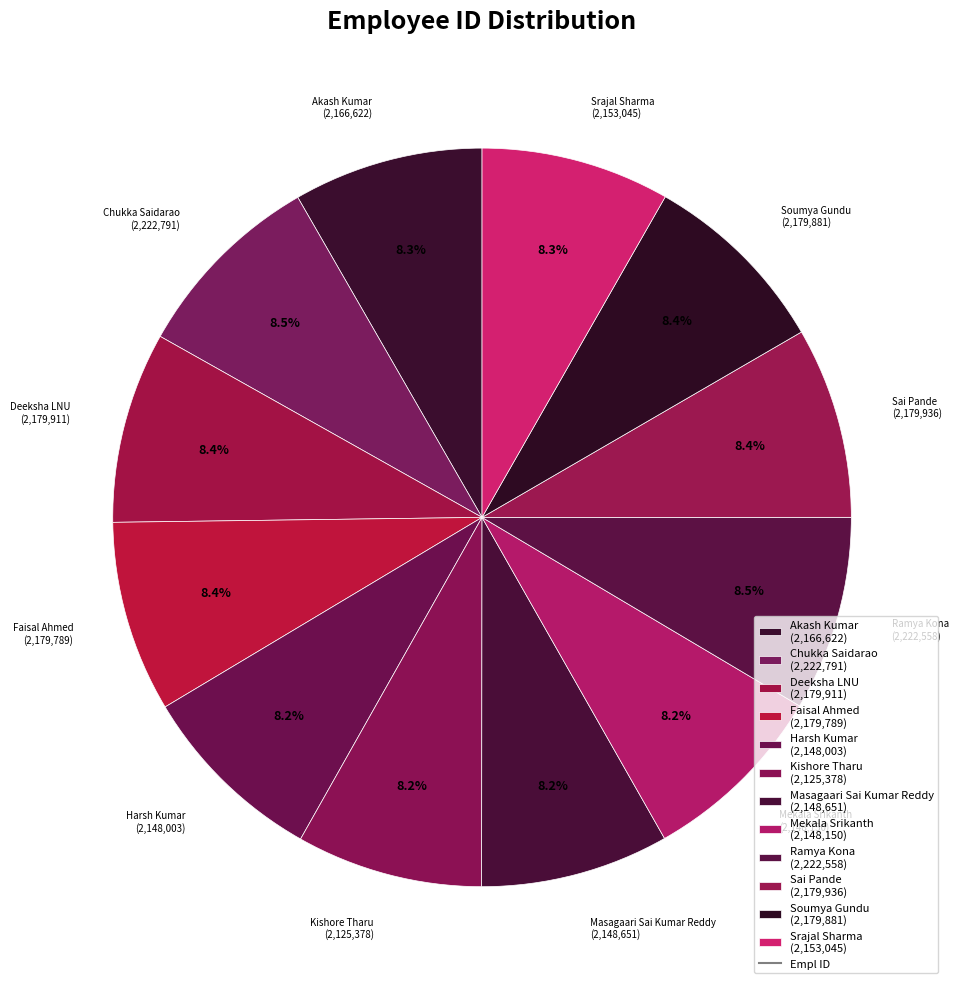

What portion of the pie excludes Sai Pande (2,179,936)?

91.6%